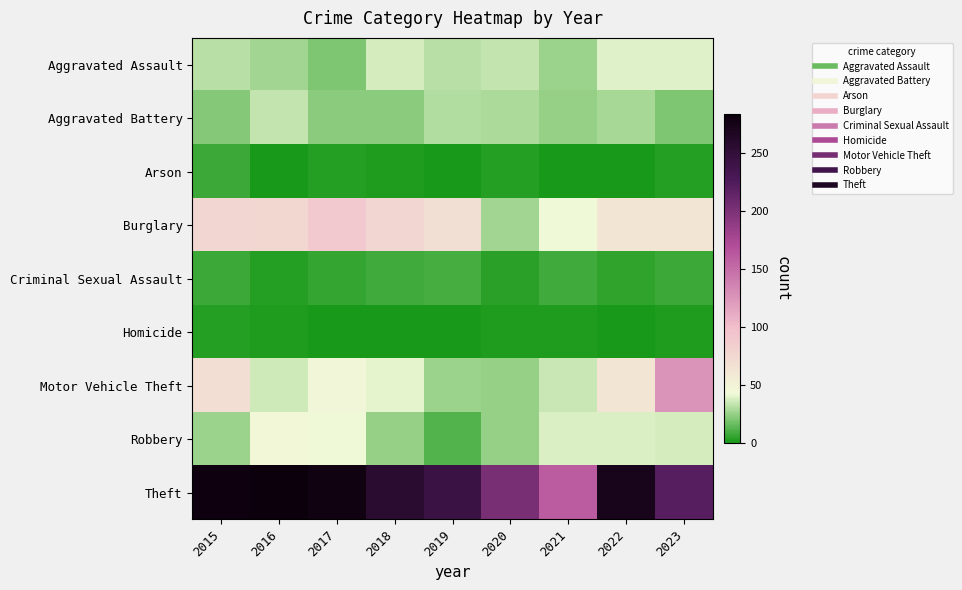

At 2015, list the series in order from smallest to largest.

Homicide, Arson, Criminal Sexual Assault, Aggravated Battery, Robbery, Aggravated Assault, Motor Vehicle Theft, Burglary, Theft